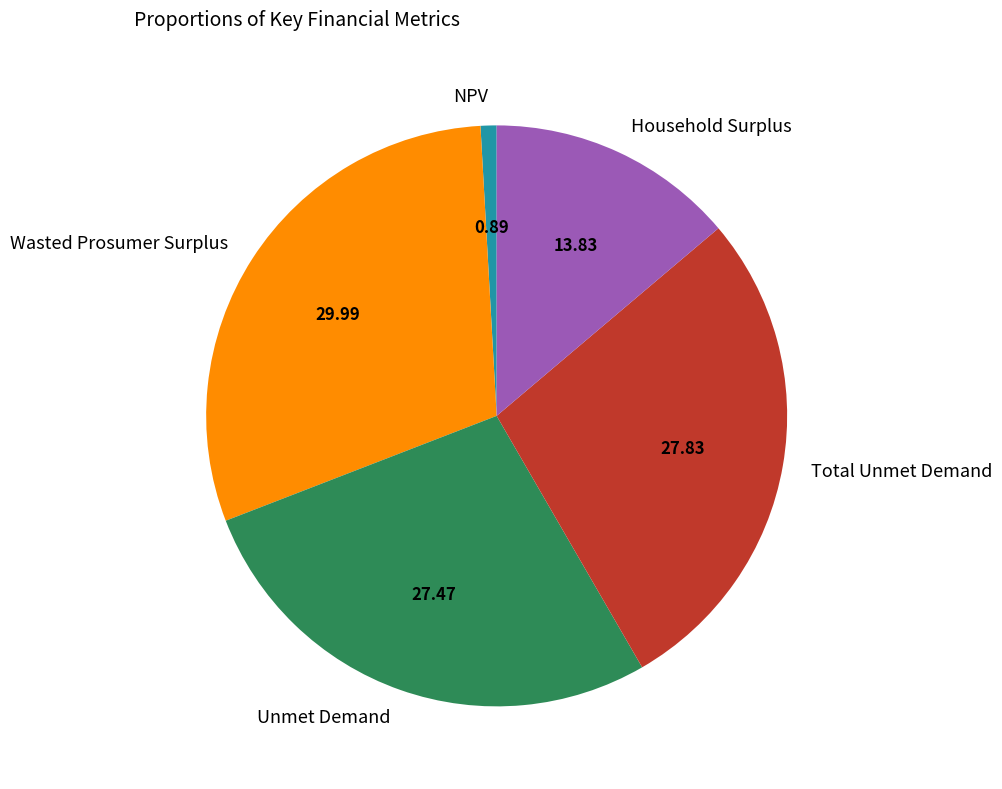

How many segments does this pie chart have?

5